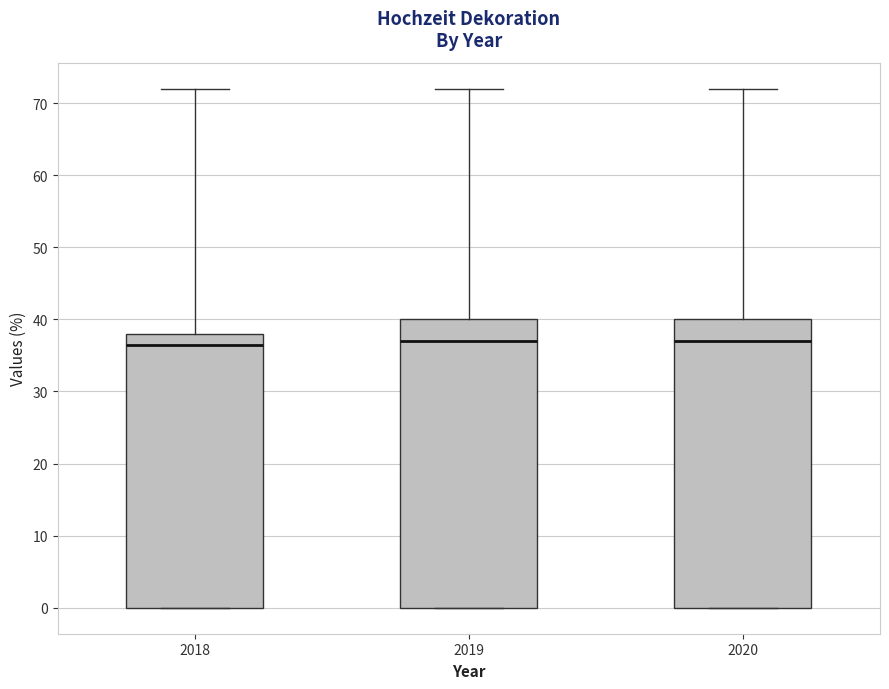

Reading left to right, read every box against the y-axis: the position of its median line, the range the box covers, and the ends of its whiskers. The values are not printed on the chart, so give them approximately, as read against the axis.

2018: median 37, box 0 to 38, whiskers 0 to 72
2019: median 37, box 0 to 40, whiskers 0 to 72
2020: median 37, box 0 to 40, whiskers 0 to 72